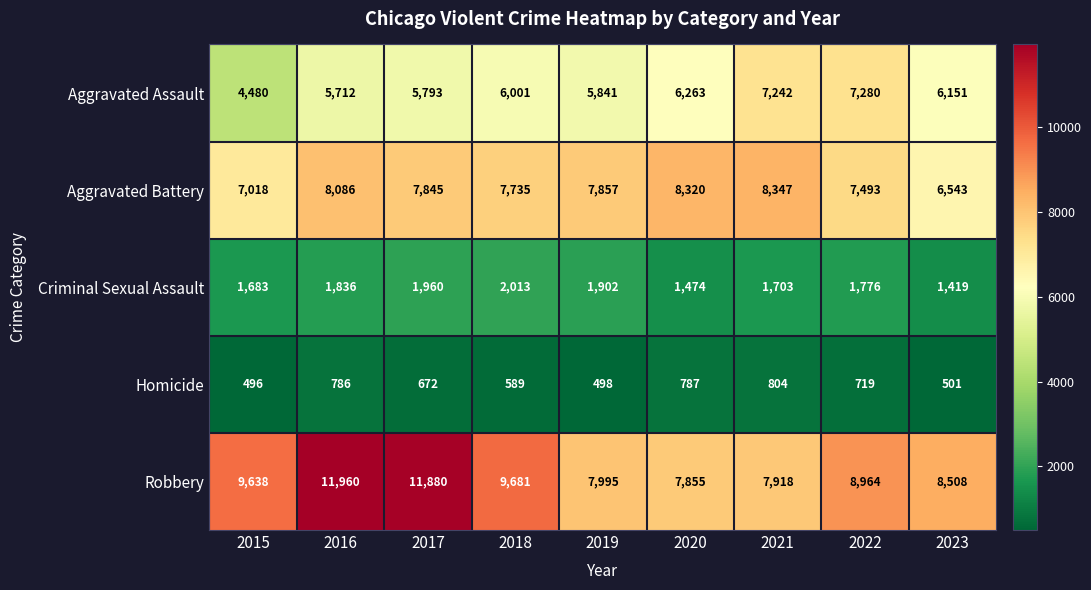

What is the difference between the second highest and second lowest values in the Aggravated Battery series?

1302